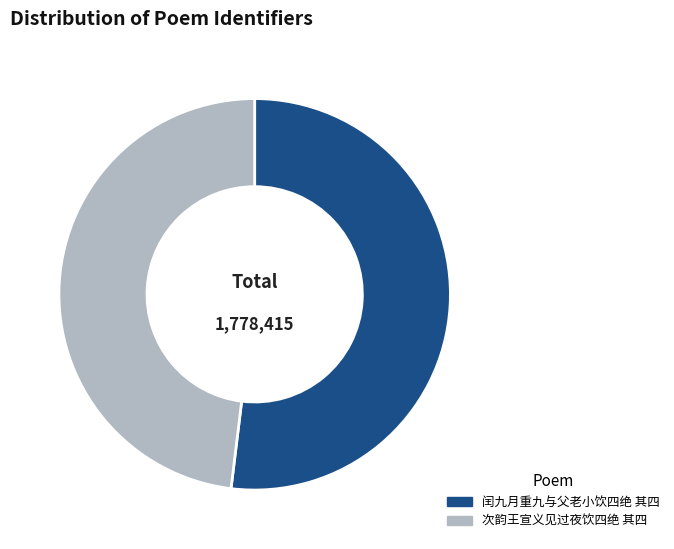

Which category has the smallest portion of the pie?

次韵王宣义见过夜饮四绝 其四